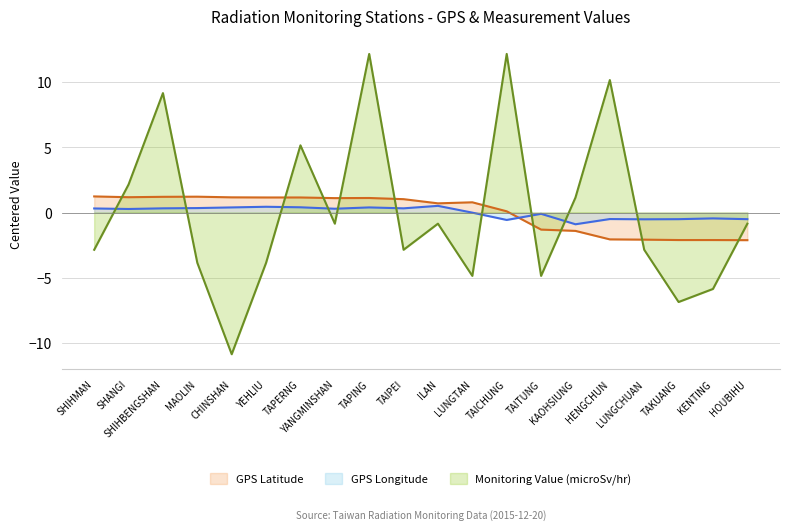

Where does the GPS Latitude series first go above 1?

SHIHMAN